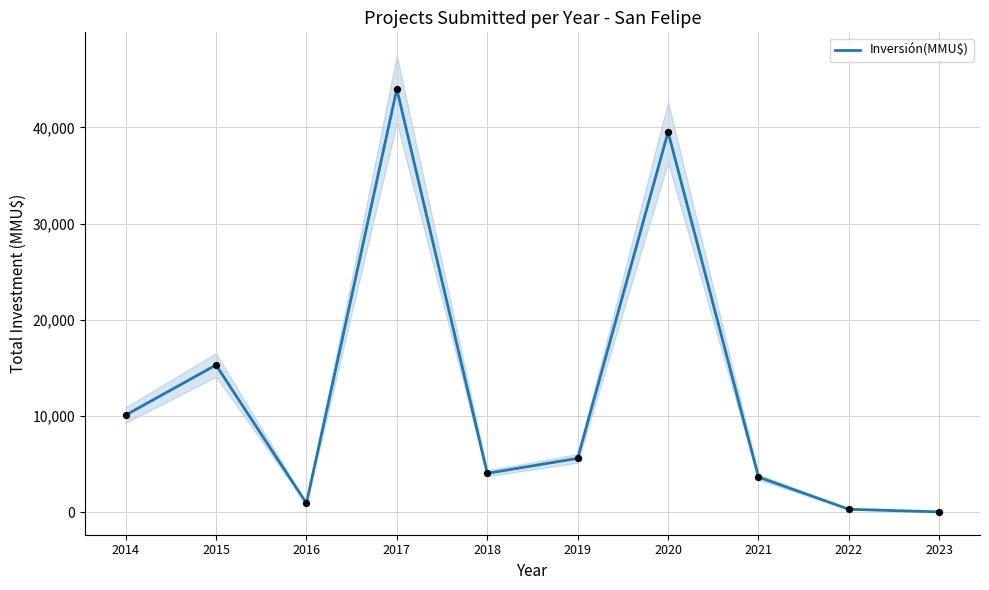

What is the change in value from 2022 to 2023?

-270